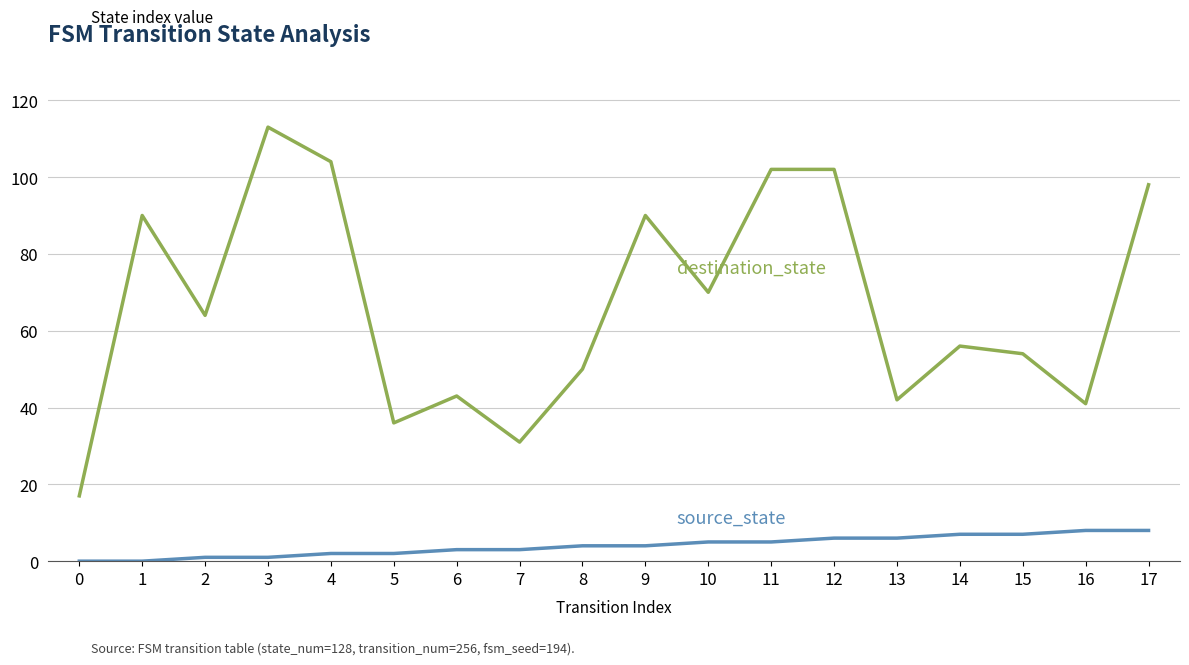

At which category is the sum across all series the highest?

3